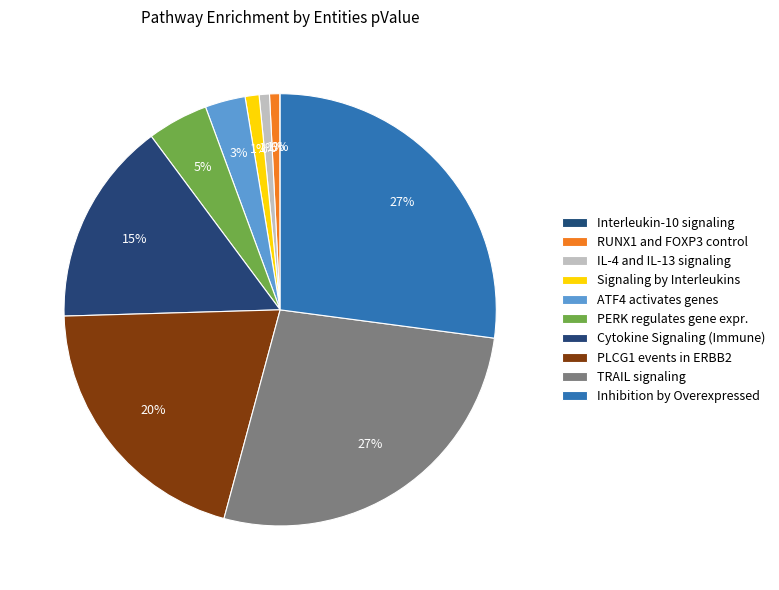

To the nearest percent, what is the difference between the largest and smallest slice percentages?

27%